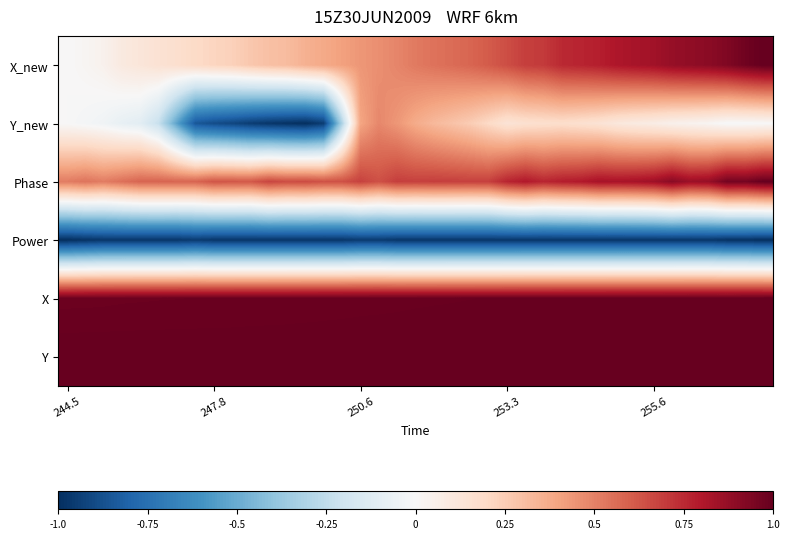

At how many categories does at least one series exceed 0?

39